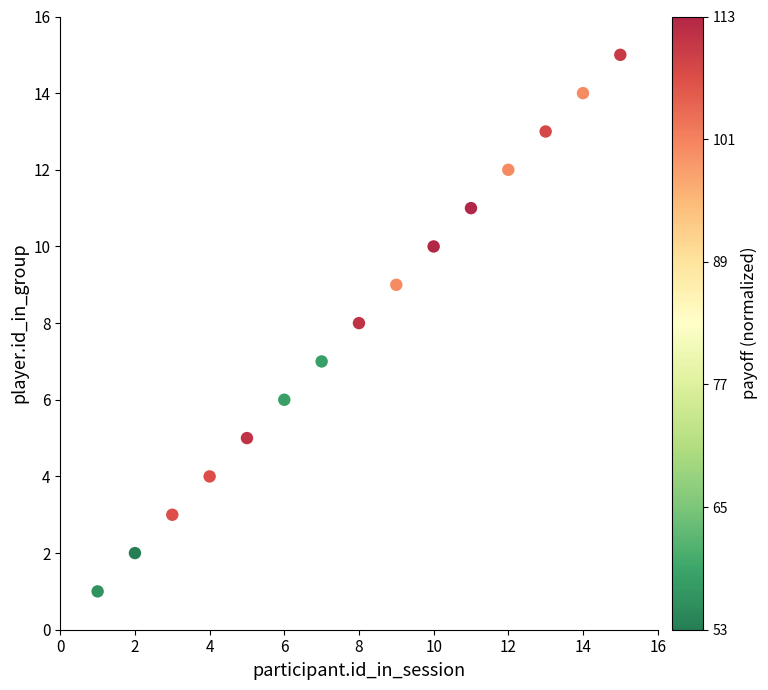

What is the range of X values (max minus min)?

14